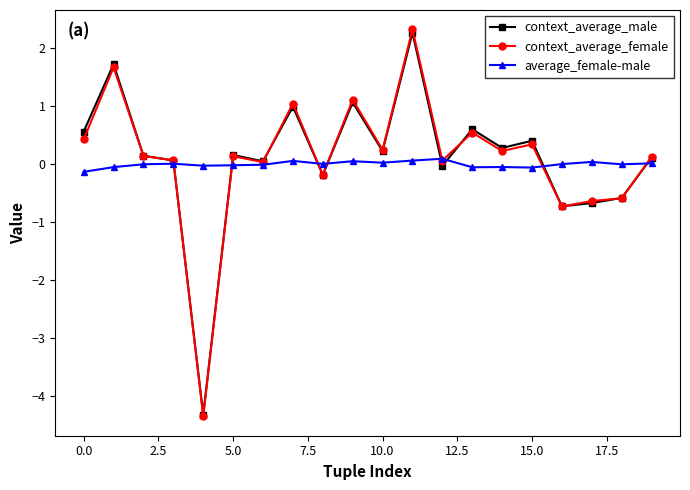

Which series ends up on top after the final intersection of average_female-male and context_average_male?

context_average_male